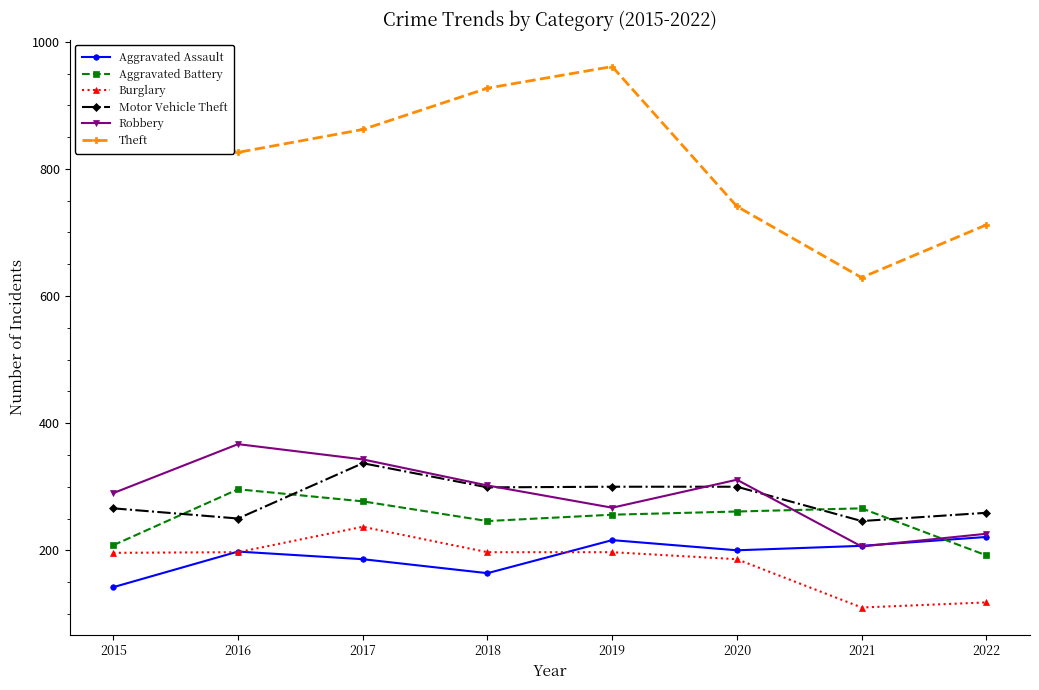

What is the sum of all Robbery values?

2312